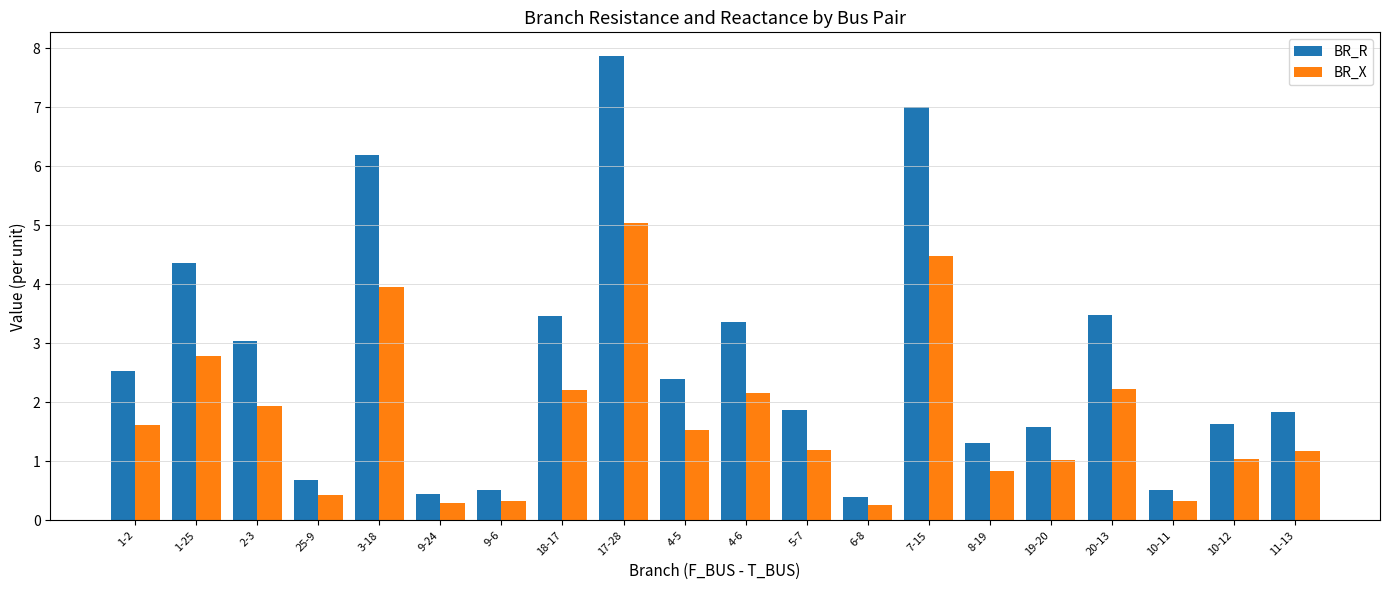

At which category does the chart reach its peak across all series?

17-28